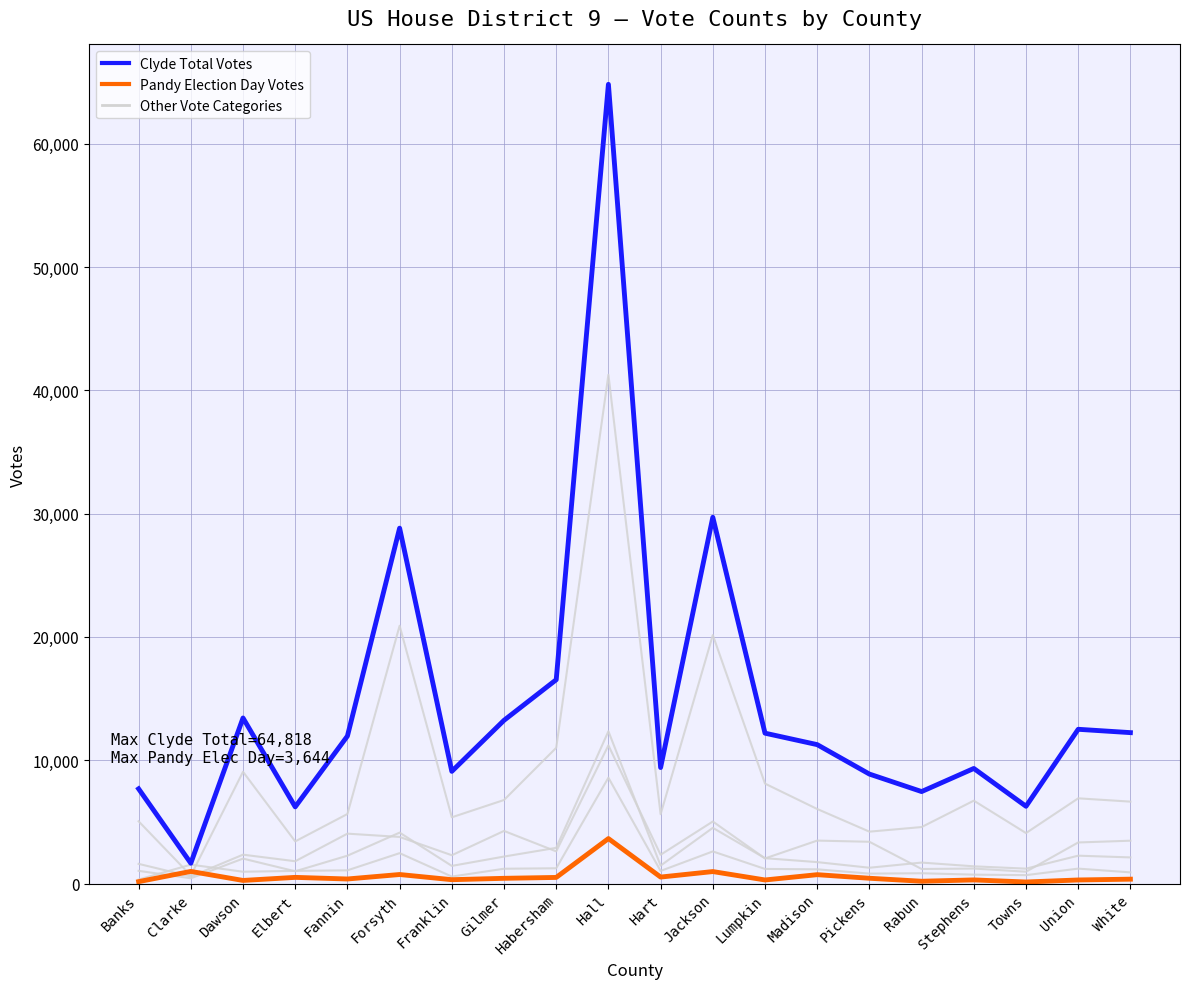

Count the number of categories in the chart.

20